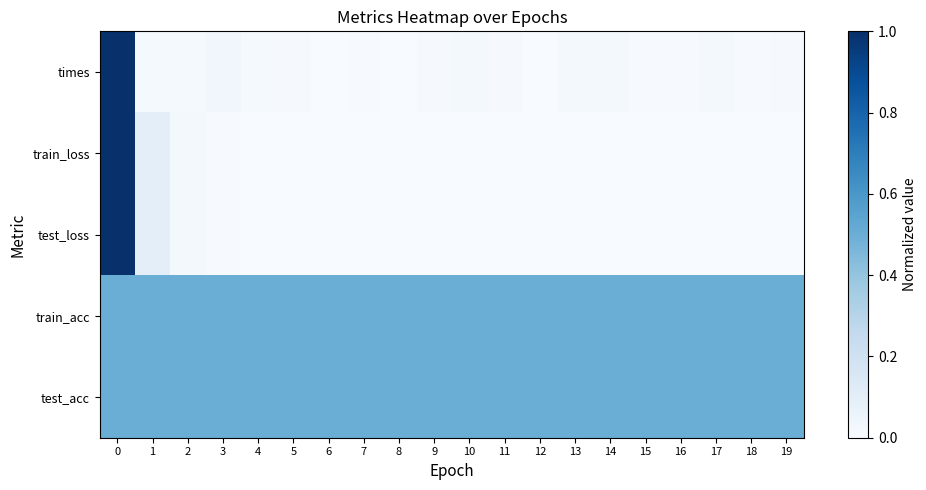

Reading left to right, what are all the values shown in this chart?

times: 0=1.0	1=0.0	2=0.0	3=0.0	4=0.0	5=0.0	6=0.0	7=0.0	8=0.0	9=0.0	10=0.0	11=0.0	12=0.0	13=0.0	14=0.0	15=0.0	16=0.0	17=0.0	18=0.0	19=0.0
train_loss: 0=1.0	1=0.1	2=0.0	3=0.0	4=0.0	5=0.0	6=0.0	7=0.0	8=0.0	9=0.0	10=0.0	11=0.0	12=0.0	13=0.0	14=0.0	15=0.0	16=0.0	17=0.0	18=0.0	19=0.0
test_loss: 0=1.0	1=0.1	2=0.0	3=0.0	4=0.0	5=0.0	6=0.0	7=0.0	8=0.0	9=0.0	10=0.0	11=0.0	12=0.0	13=0.0	14=0.0	15=0.0	16=0.0	17=0.0	18=0.0	19=0.0
train_acc: 0=0.5	1=0.5	2=0.5	3=0.5	4=0.5	5=0.5	6=0.5	7=0.5	8=0.5	9=0.5	10=0.5	11=0.5	12=0.5	13=0.5	14=0.5	15=0.5	16=0.5	17=0.5	18=0.5	19=0.5
test_acc: 0=0.5	1=0.5	2=0.5	3=0.5	4=0.5	5=0.5	6=0.5	7=0.5	8=0.5	9=0.5	10=0.5	11=0.5	12=0.5	13=0.5	14=0.5	15=0.5	16=0.5	17=0.5	18=0.5	19=0.5